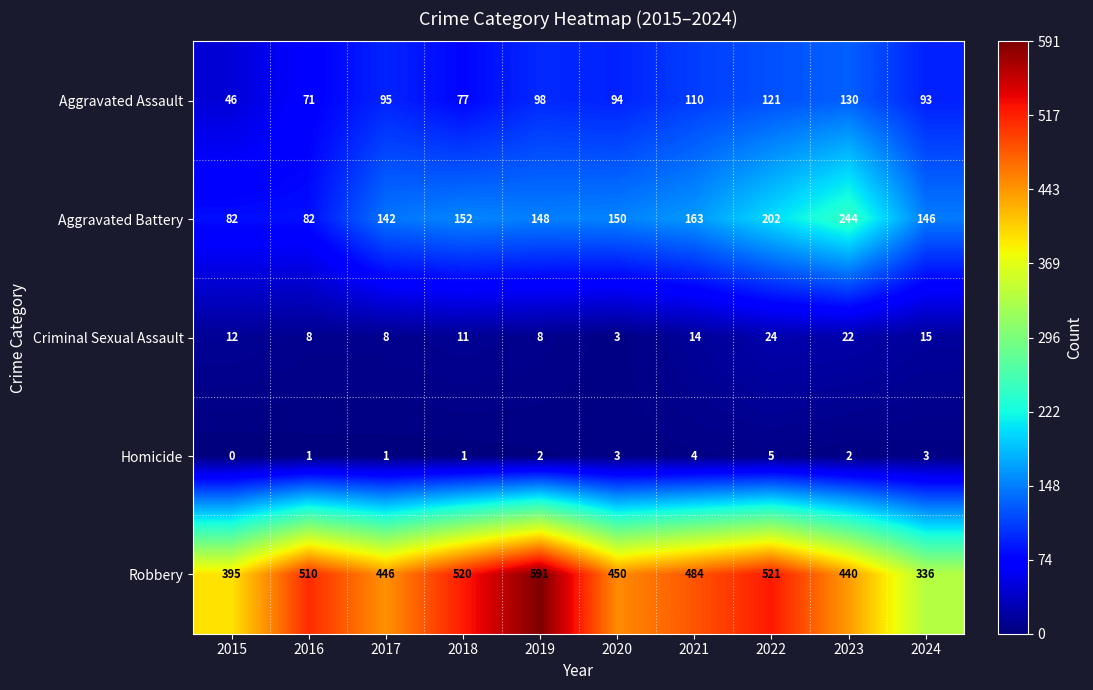

List the series in order of their peak value, highest first.

Robbery, Aggravated Battery, Aggravated Assault, Criminal Sexual Assault, Homicide